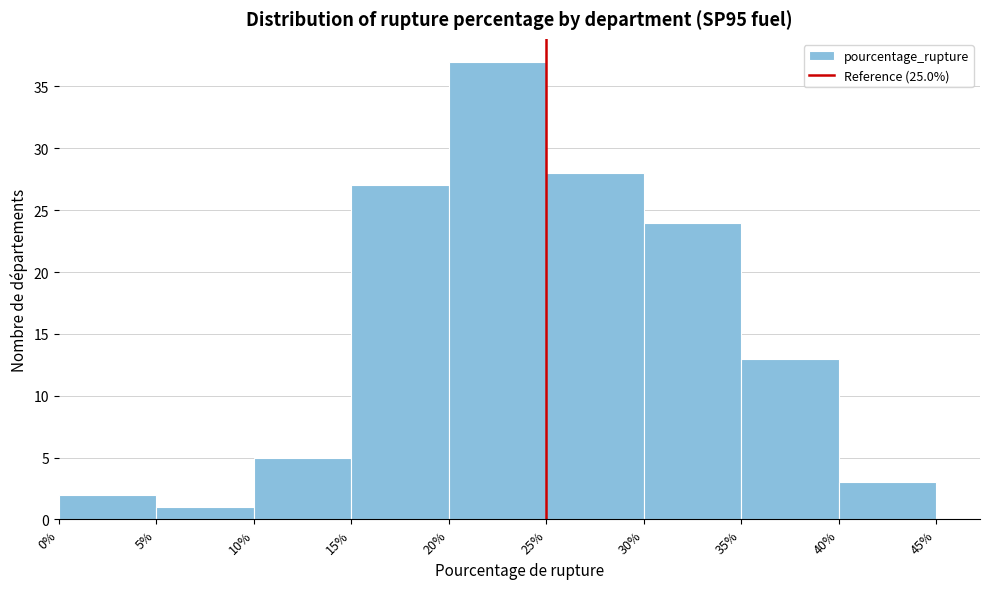

Reading left to right, list every bar in this chart as the range it spans on the x-axis followed by its height. The values are not printed on the chart, so give them approximately, as read against the axis.

0% to 5%: 2
5% to 10%: 1
10% to 15%: 5
15% to 20%: 27
20% to 25%: 37
25% to 30%: 28
30% to 35%: 24
35% to 40%: 13
40% to 45%: 3